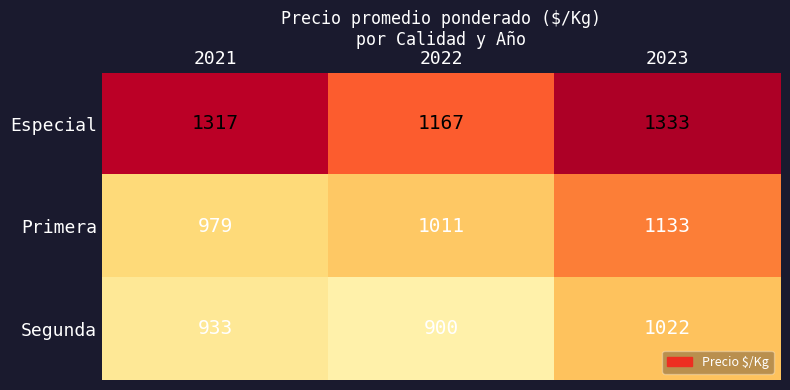

True or false: Especial has a value of 1317 at 2021.

True